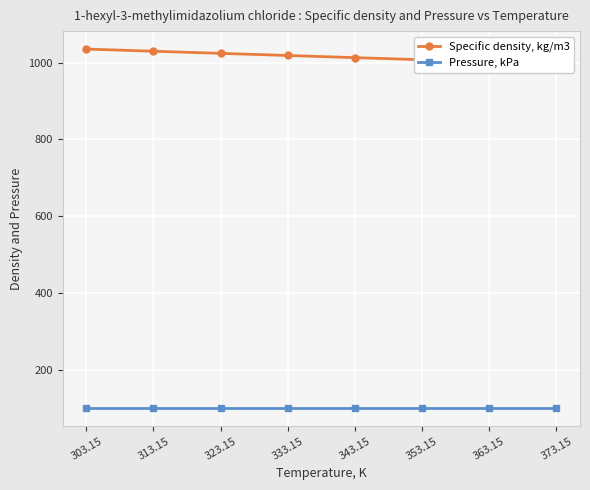

How many lines are shown in the chart?

2